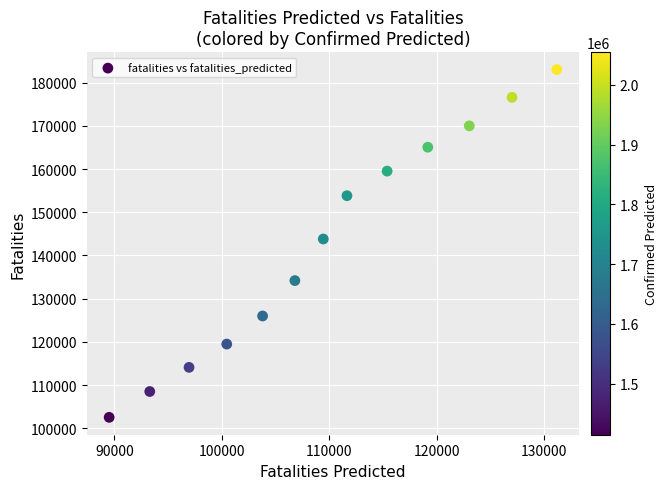

What is the range of X values (max minus min)?

41644